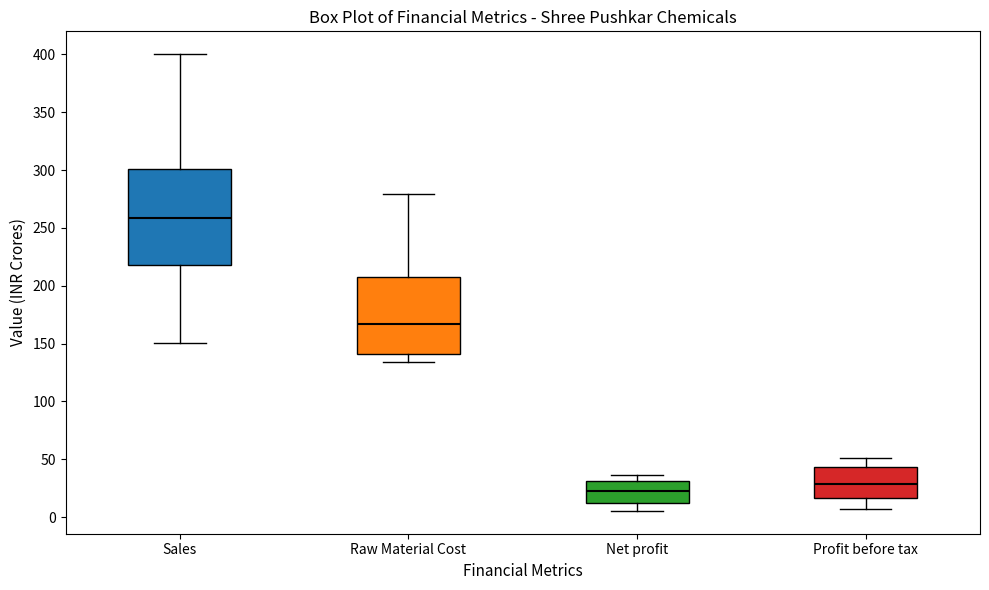

Which box's median line is the lowest?

Net profit